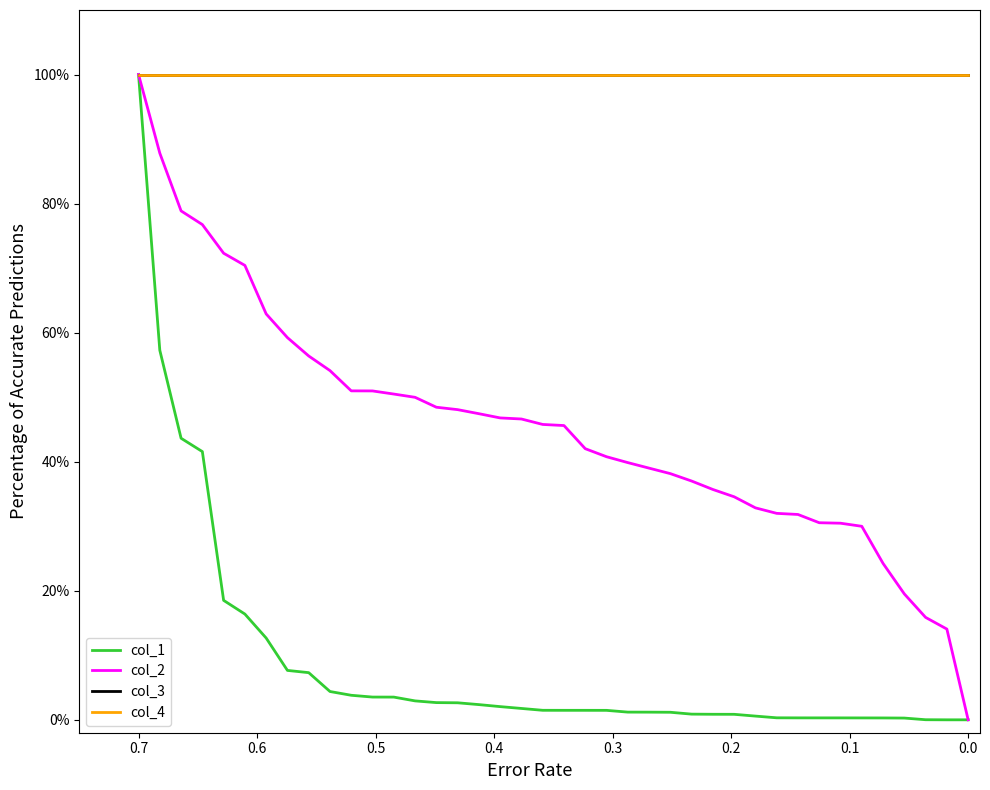

What is the value of the col_1 point at the 14th from the left?

2.9